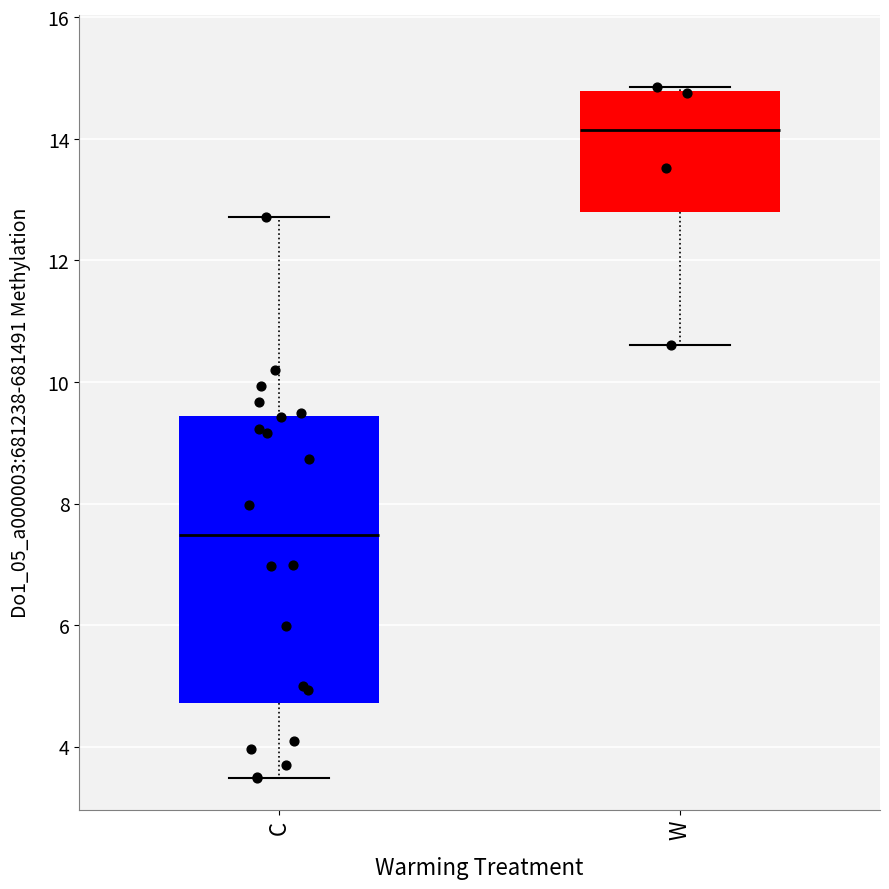

Comparing the boxes themselves (not the whiskers), which one is the tallest?

C